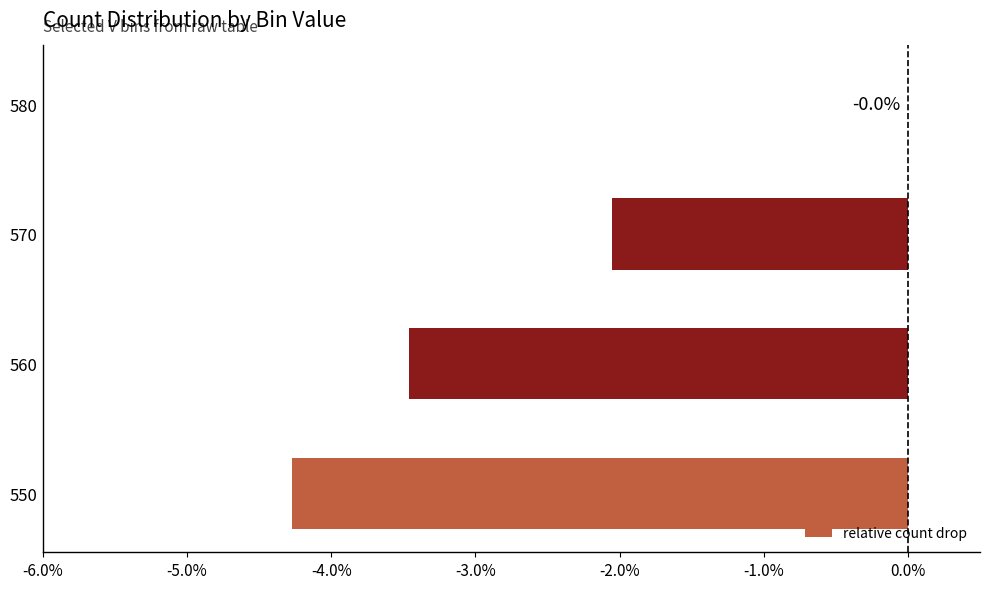

Count the number of categories in the chart.

4